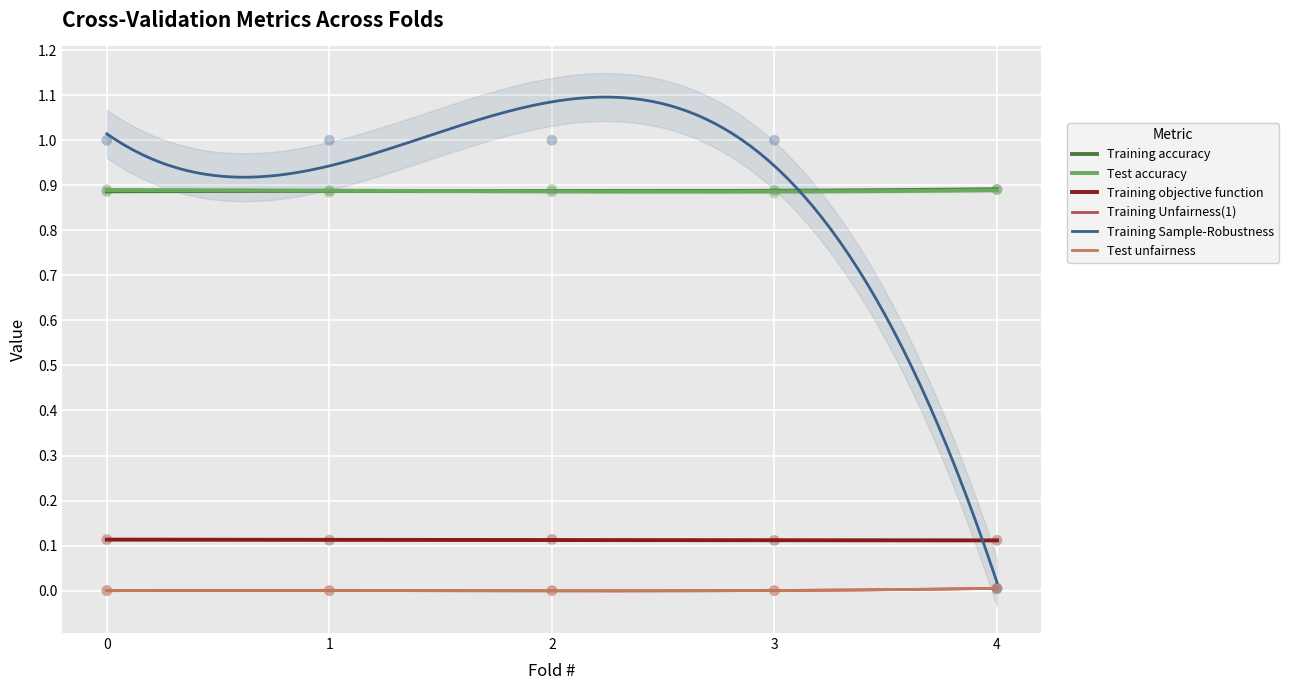

At which category is the sum across all series the highest?

2